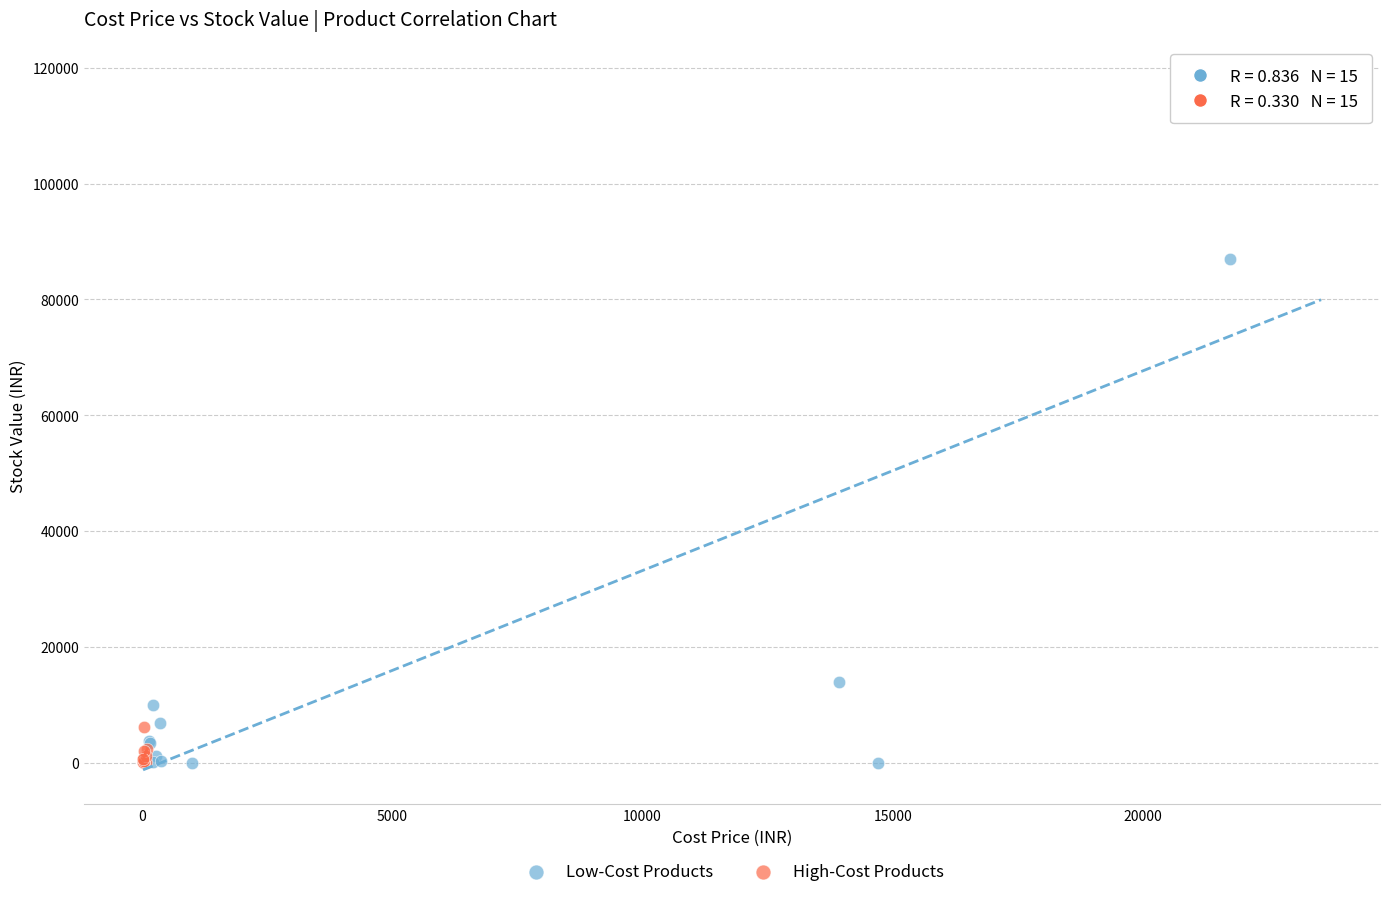

Which series has the largest Y range (max minus min)?

Low-Cost Products